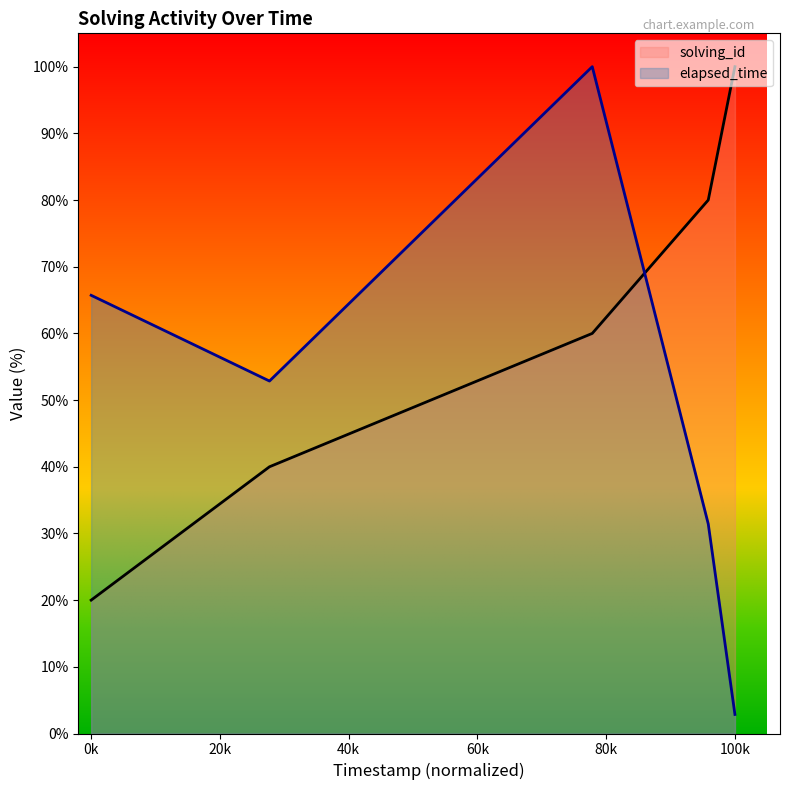

List the series in order of their overall mean, lowest first.

elapsed_time, solving_id